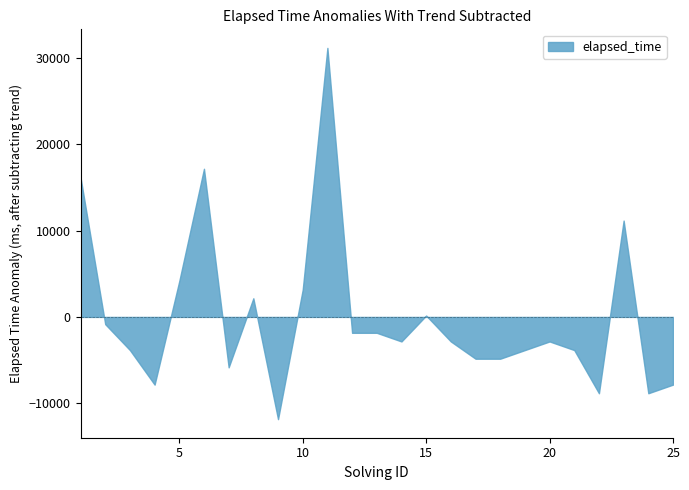

What is the change in value from 1 to 7?

-22000